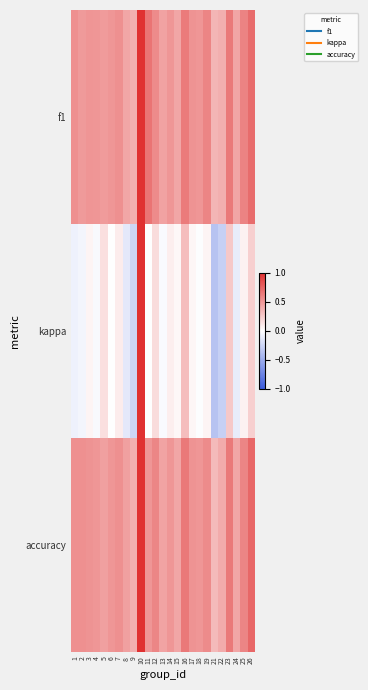

Which series changed the most between 1 and 10?

kappa